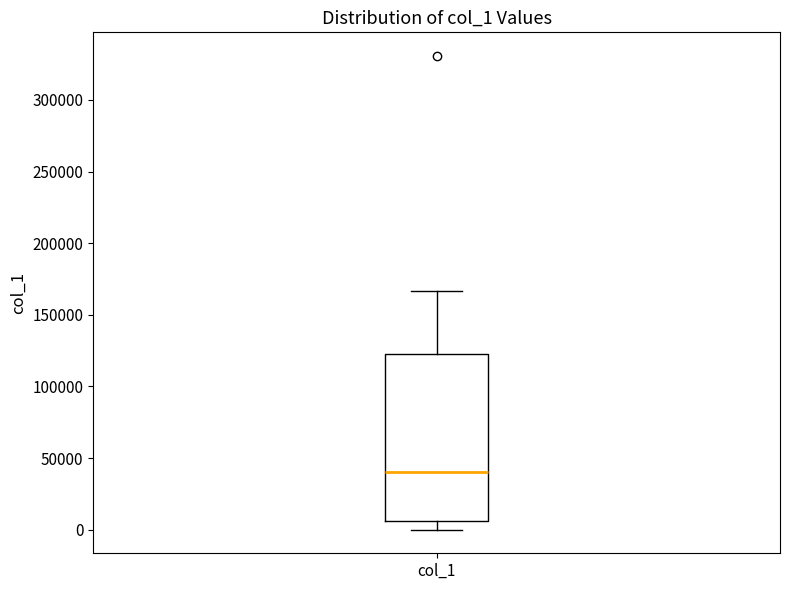

Transcribe this box plot: give where the median line is, the range the box spans, and where the two whiskers end, as read against the y-axis. The values are not printed on the chart, so give them approximately, as read against the axis.

median 40000, box 5000 to 125000, whiskers 0 to 165000